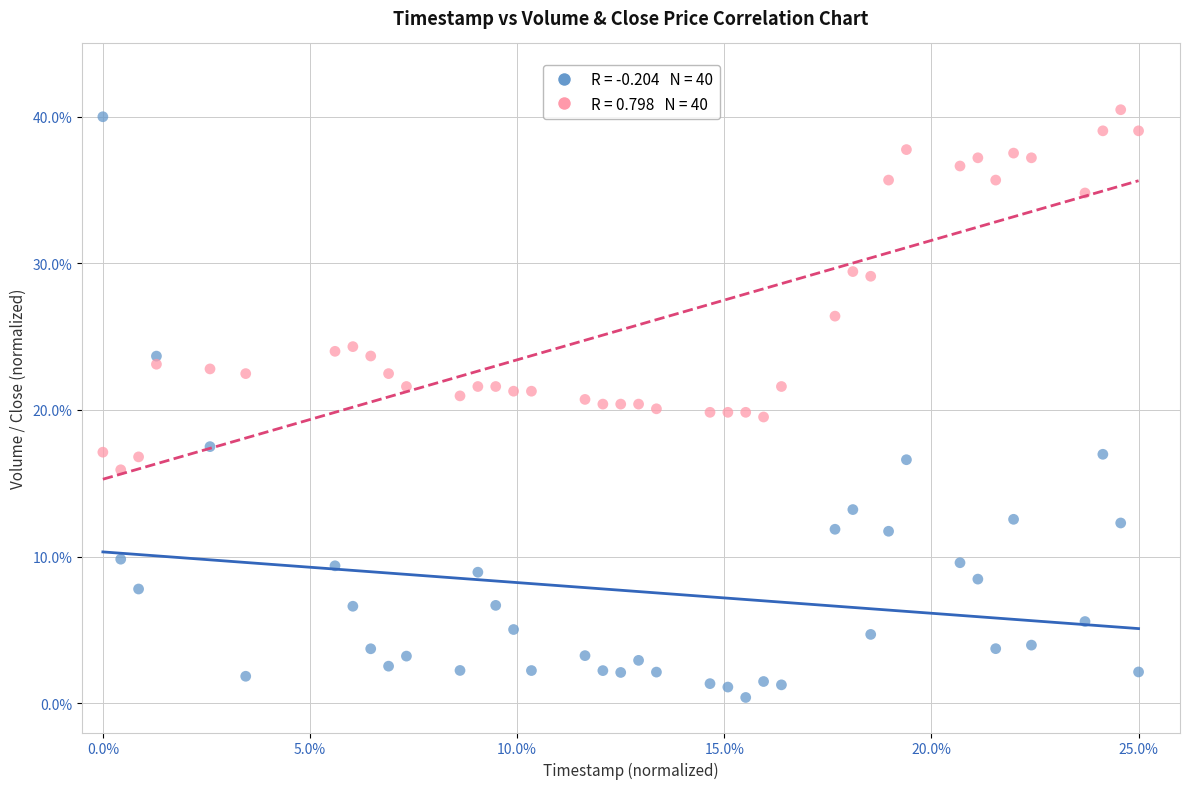

Across all data points, what is the range of X values (max minus min)?

25.0